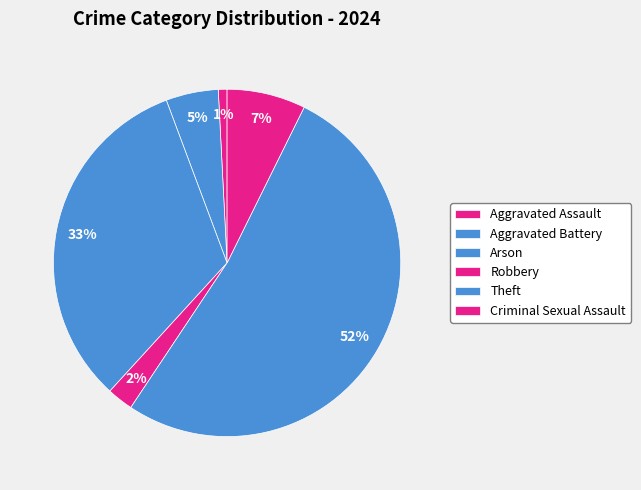

What percentage is the Aggravated Battery slice, to the nearest percent?

5%